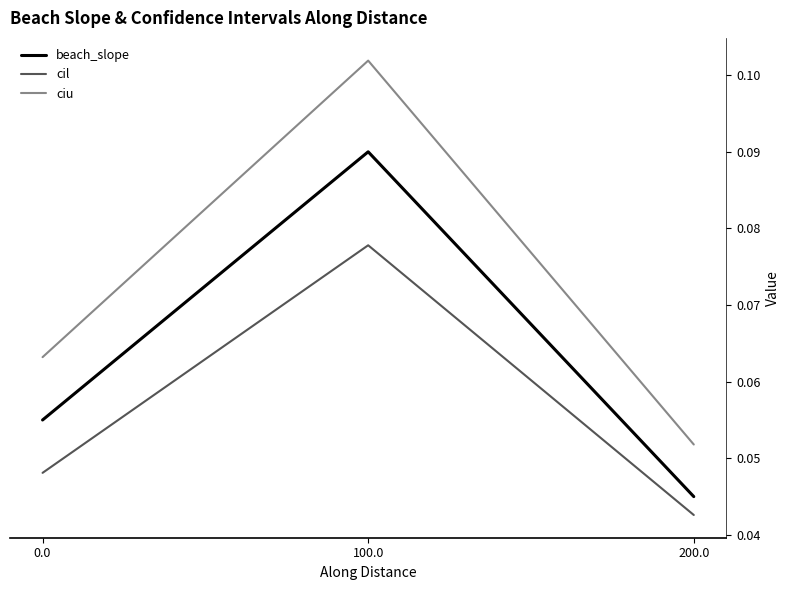

At which category is the sum across all series the highest?

100.0